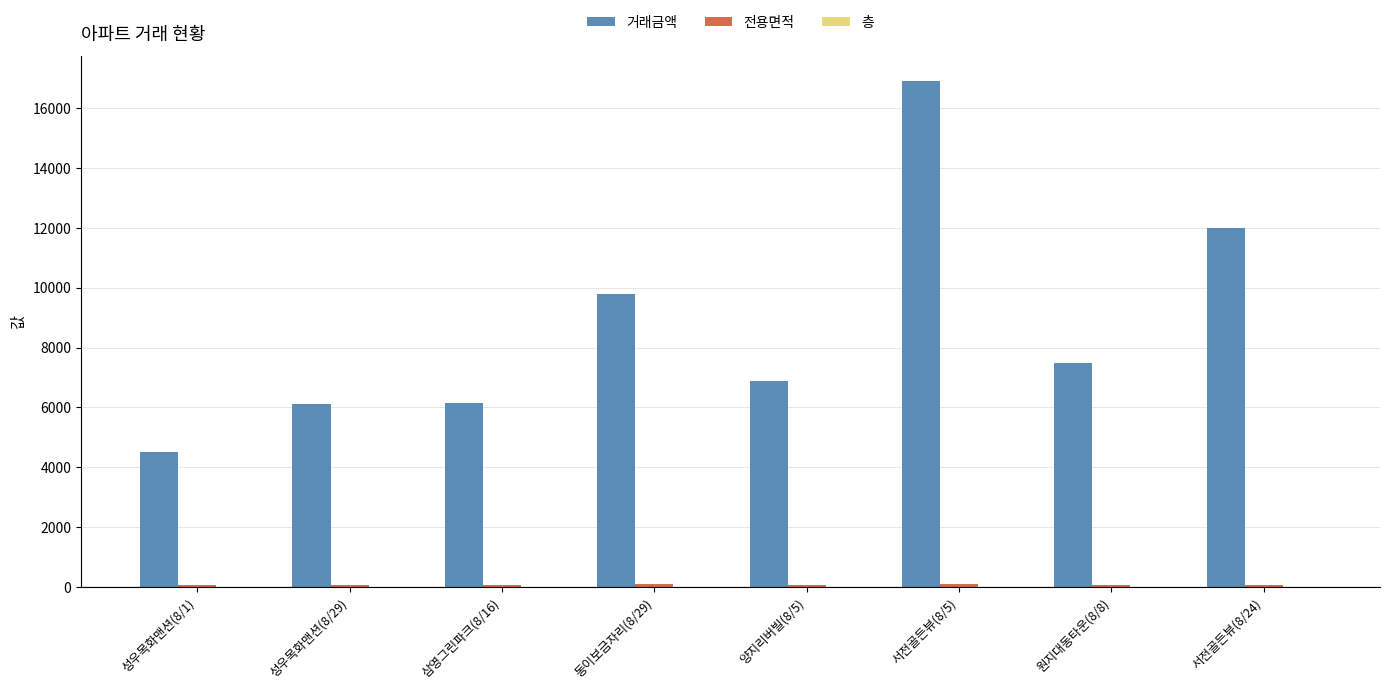

What is the total value across all series at 삼영그린파크(8/16)?

6230.0